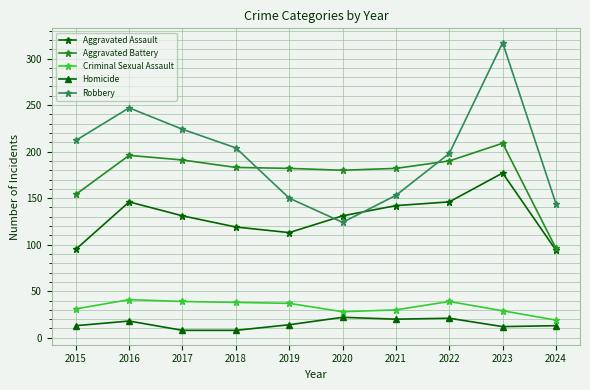

At which label does Robbery reach its minimum?

2020